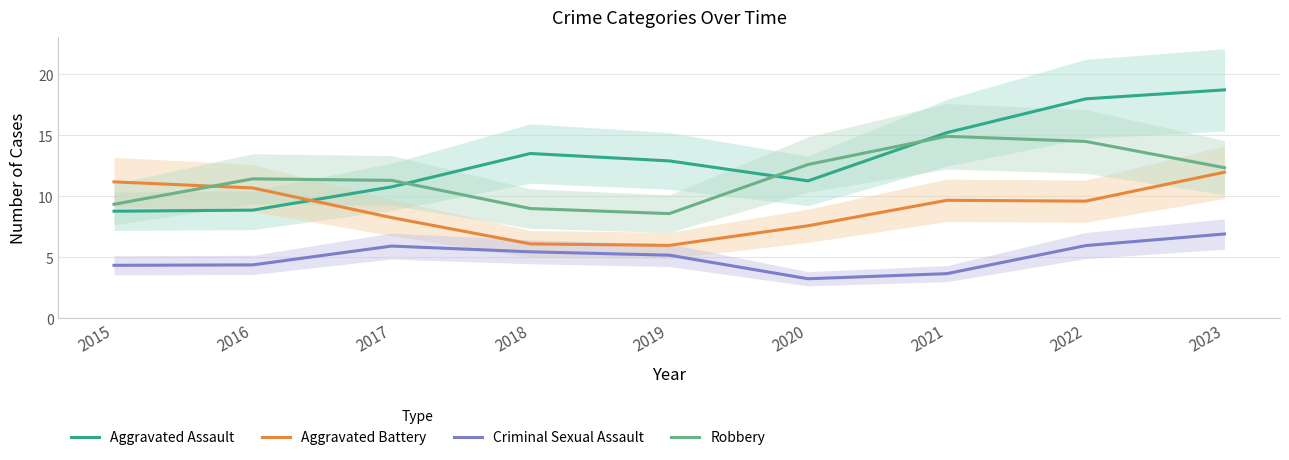

What is the greatest value displayed?

18.7